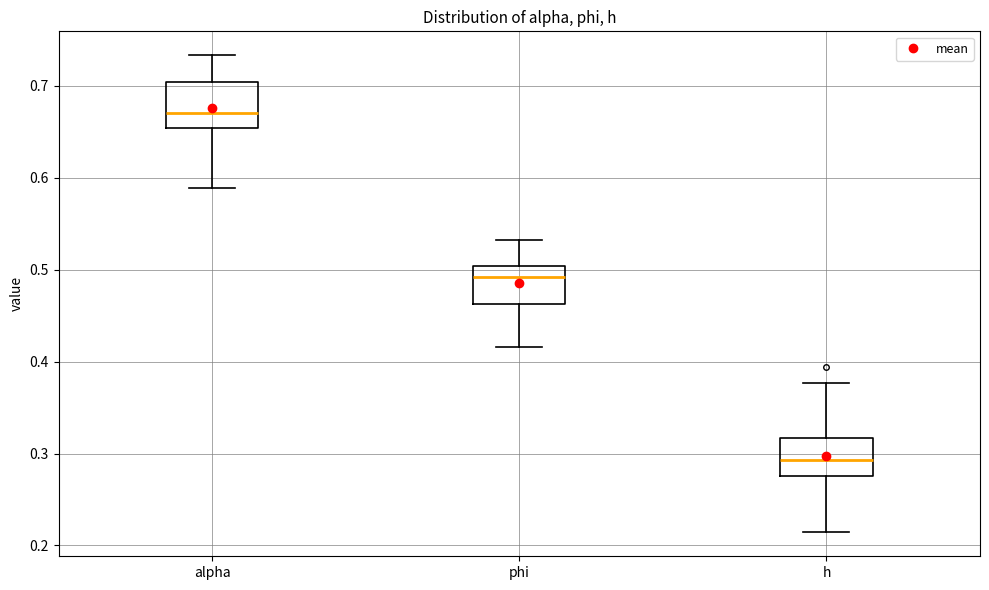

Reading left to right, read every box against the y-axis: the position of its median line, the range the box covers, and the ends of its whiskers. The values are not printed on the chart, so give them approximately, as read against the axis.

alpha: median 0.67, box 0.65 to 0.70, whiskers 0.59 to 0.73
phi: median 0.49, box 0.46 to 0.50, whiskers 0.42 to 0.53
h: median 0.29, box 0.28 to 0.32, whiskers 0.21 to 0.38